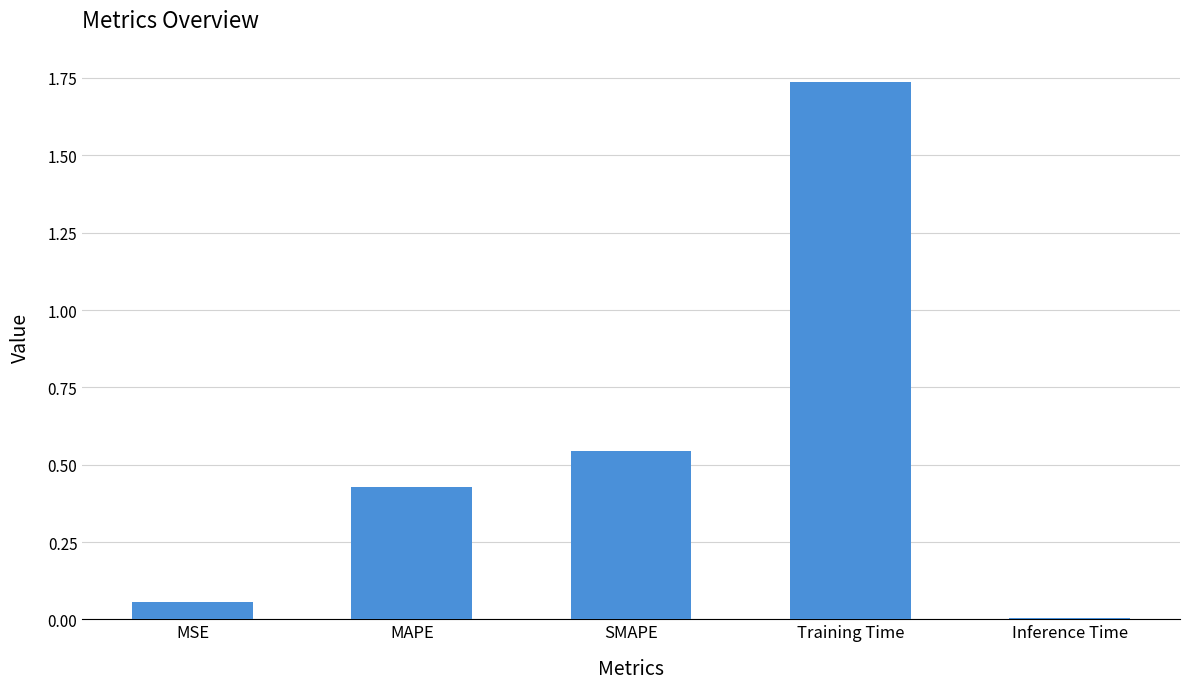

At which label is the value closest to 0?

Inference Time